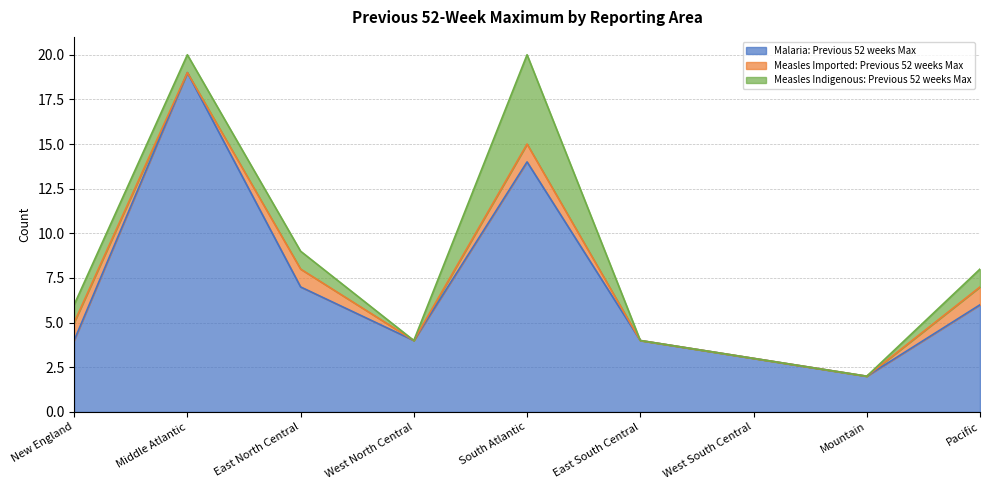

Reading left to right, extract all data points from this chart.

Malaria: Previous 52 weeks Max: New England=4	Middle Atlantic=19	East North Central=7	West North Central=4	South Atlantic=14	East South Central=4	West South Central=3	Mountain=2	Pacific=6
Measles Imported: Previous 52 weeks Max: New England=1	Middle Atlantic=0	East North Central=1	West North Central=0	South Atlantic=1	East South Central=0	West South Central=0	Mountain=0	Pacific=1
Measles Indigenous: Previous 52 weeks Max: New England=1	Middle Atlantic=1	East North Central=1	West North Central=0	South Atlantic=5	East South Central=0	West South Central=0	Mountain=0	Pacific=1